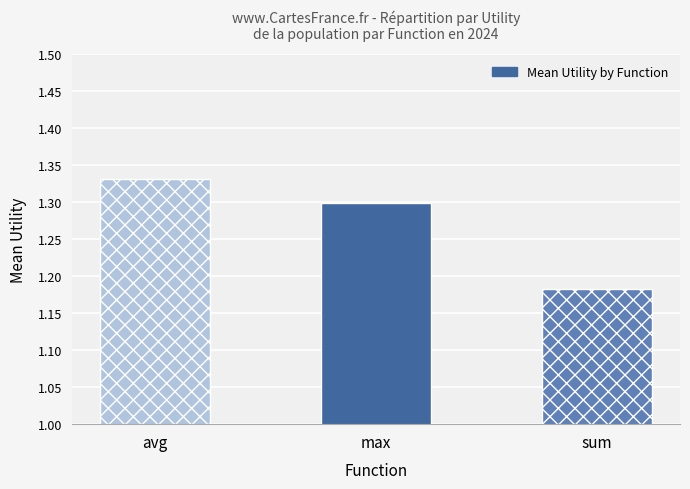

True or false: the data shows 1.3 at max.

True